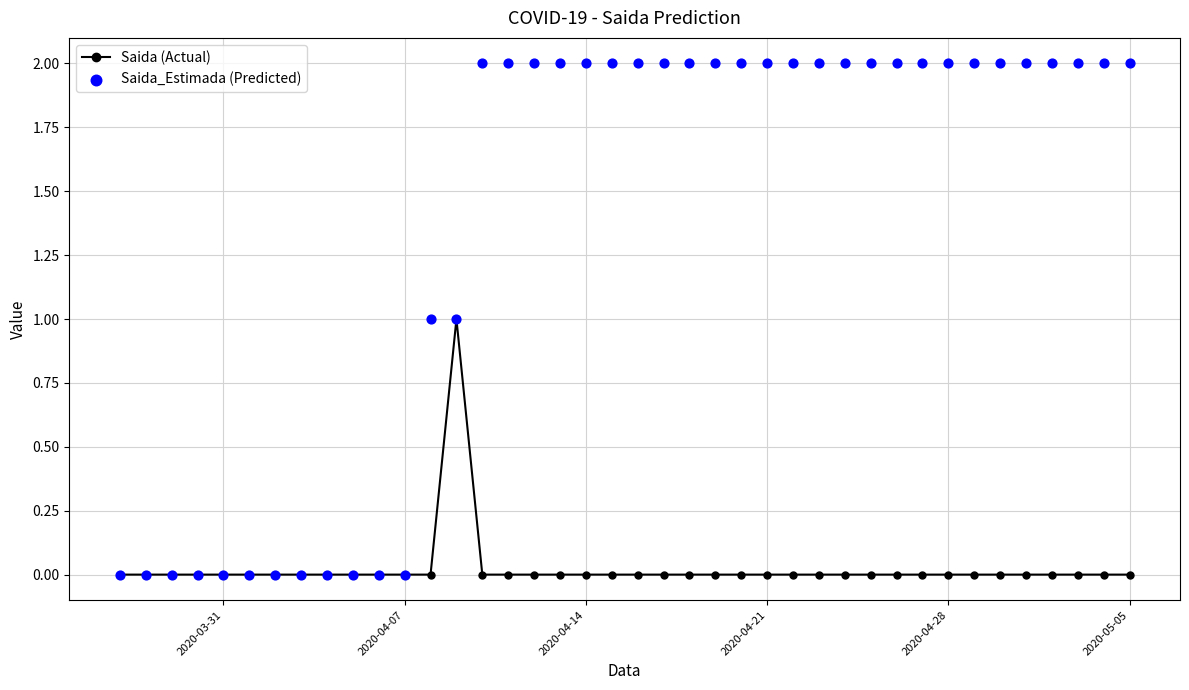

Which series reaches the minimum Y coordinate?

Saida (Actual)